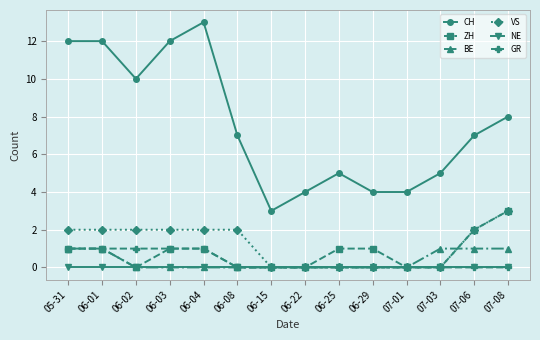

Which series changed the most between 06-01 and 07-08?

CH